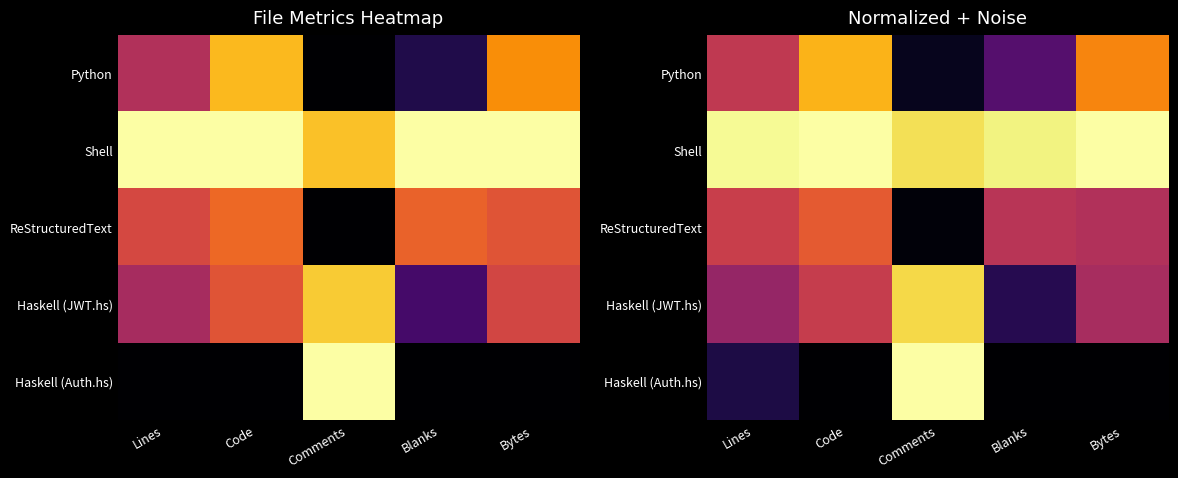

What value does the Haskell (JWT.hs) series have at Comments?

0.9